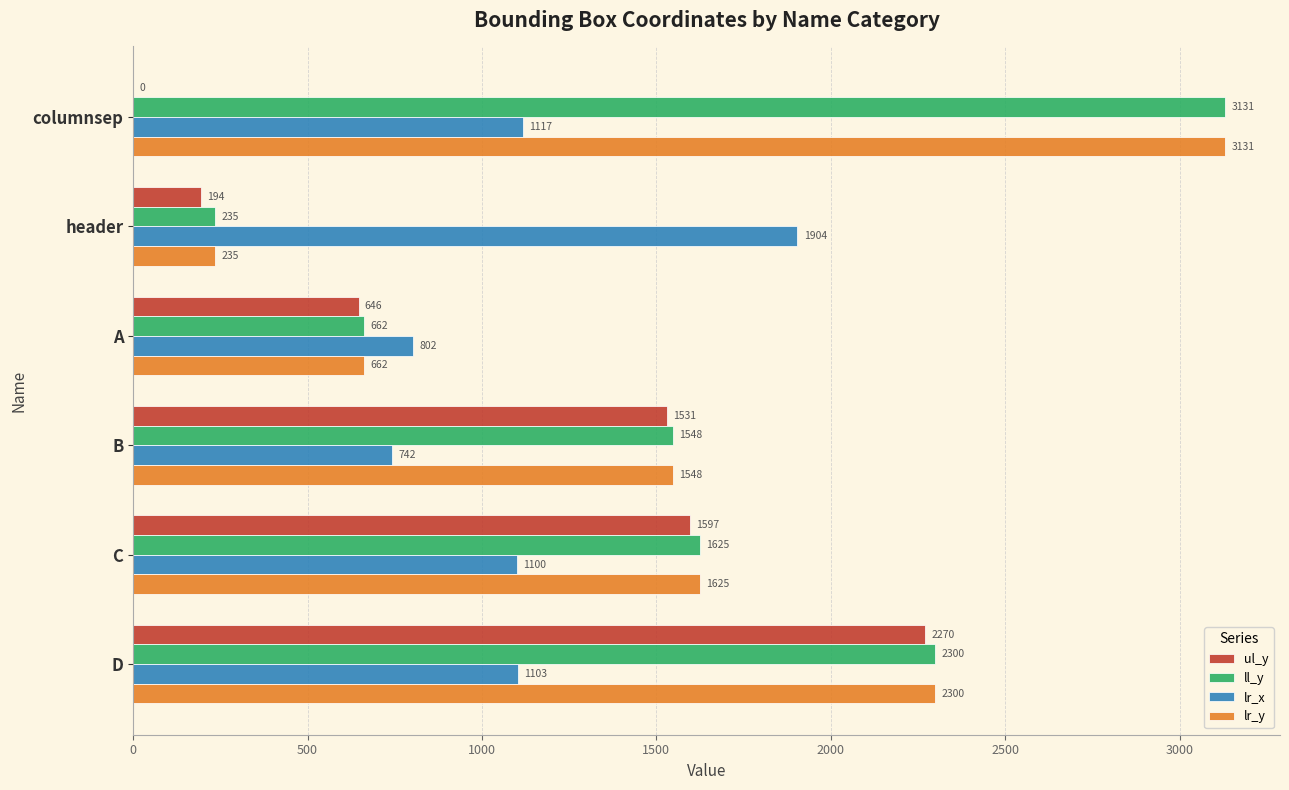

Is the value of ll_y at D greater than the value of lr_y at C?

Yes